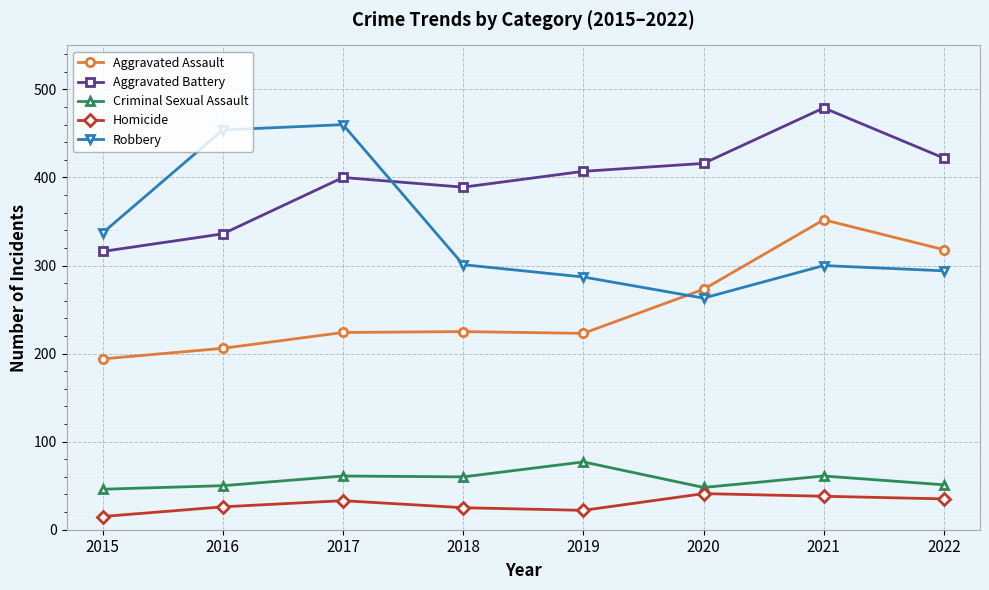

How many interior local peaks does the Aggravated Battery series have?

2